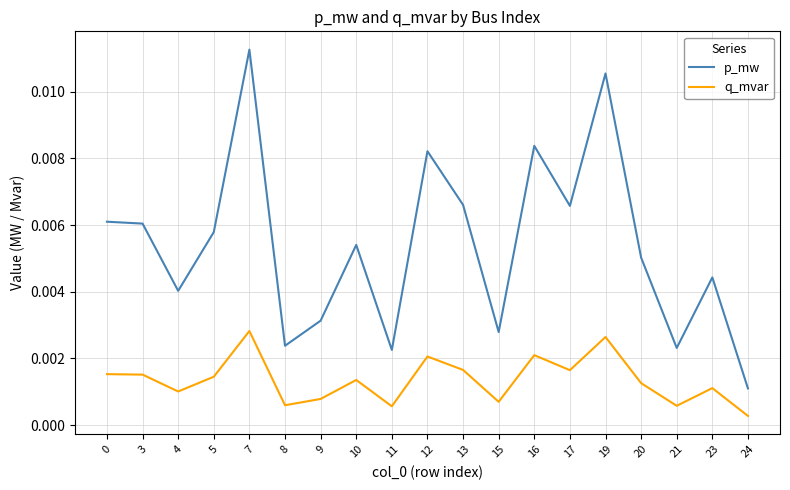

At which label is p_mw closest to 0?

24